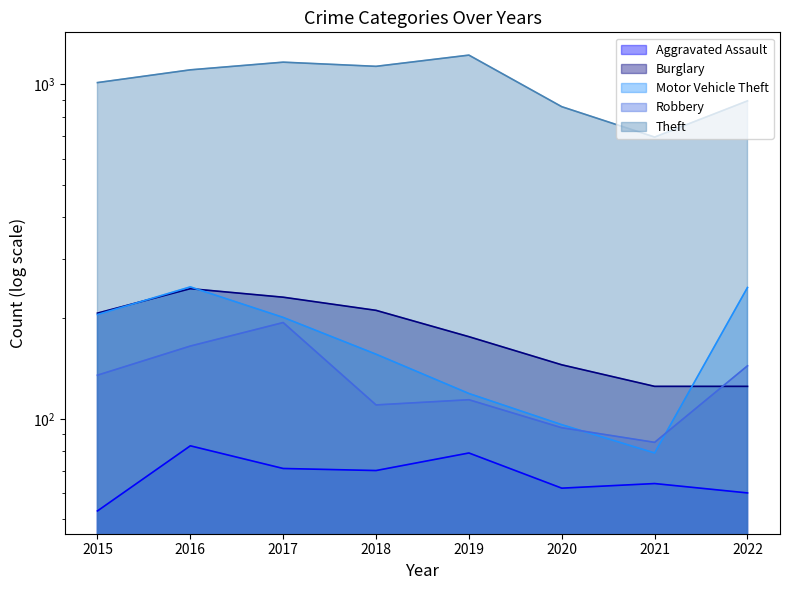

How many times do Motor Vehicle Theft and Robbery cross each other?

2